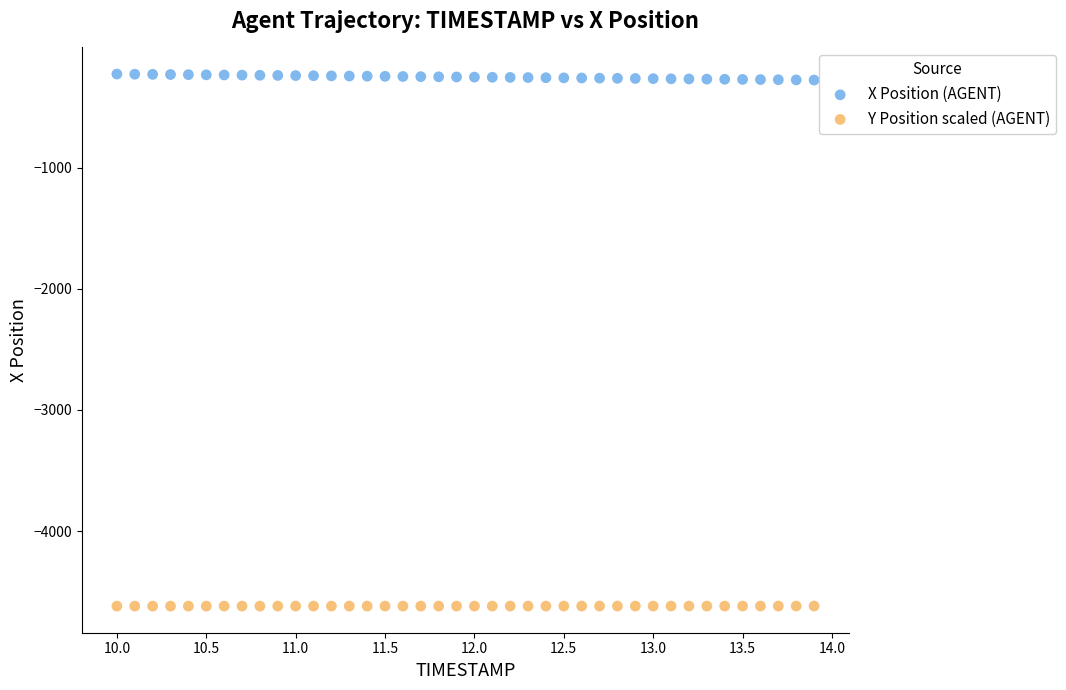

Which series contains the highest Y value?

X Position (AGENT)